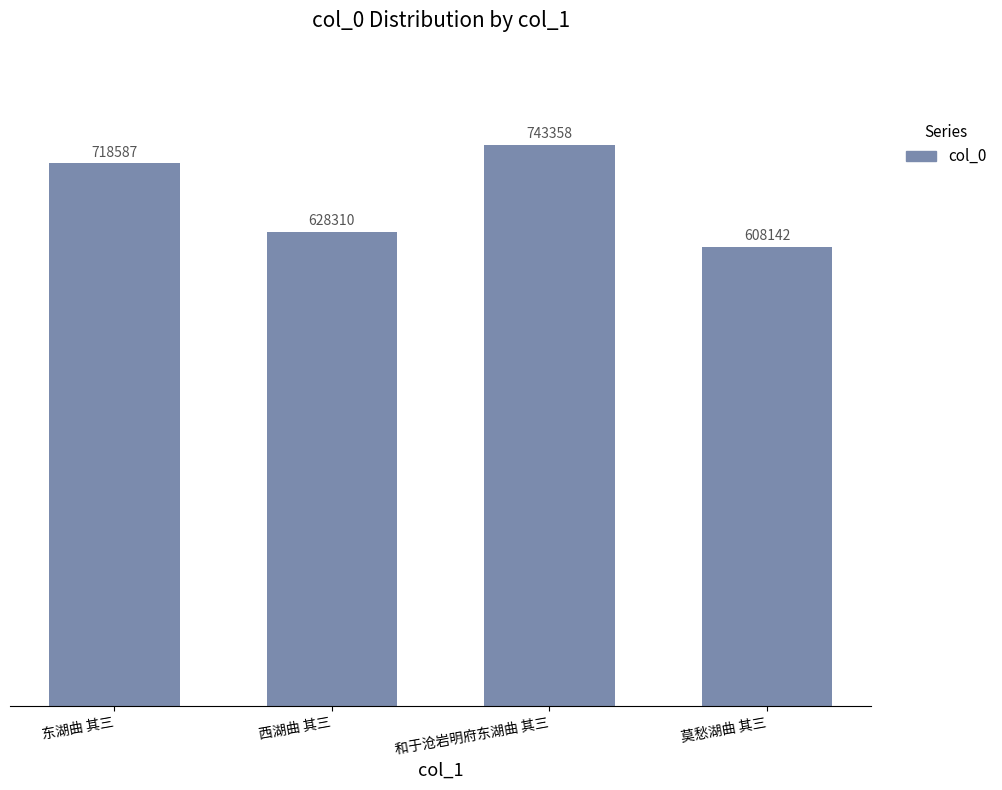

Rank the categories by value from highest to lowest.

和于沧岩明府东湖曲 其三, 东湖曲 其三, 西湖曲 其三, 莫愁湖曲 其三